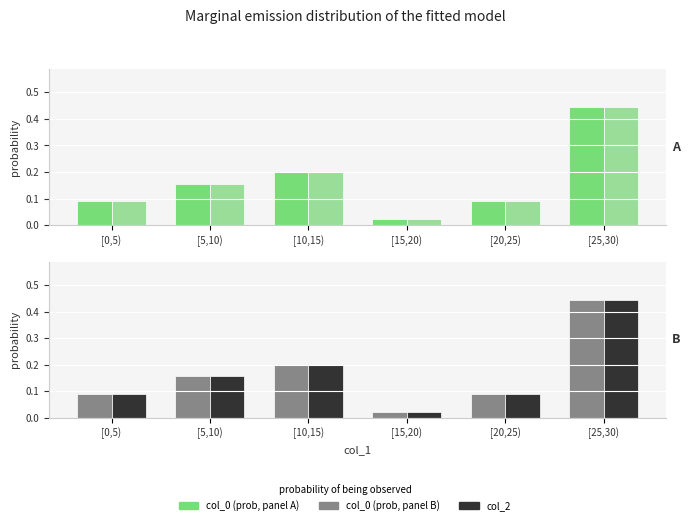

What is the label of the 6th bar from the right?

[0,5)